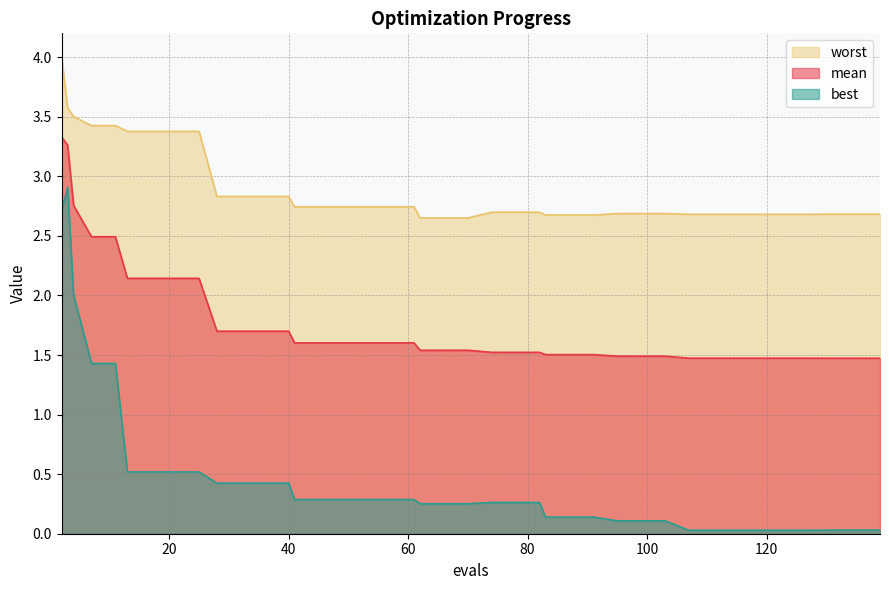

What is the difference between the maximum and minimum values in the worst series?

1.3